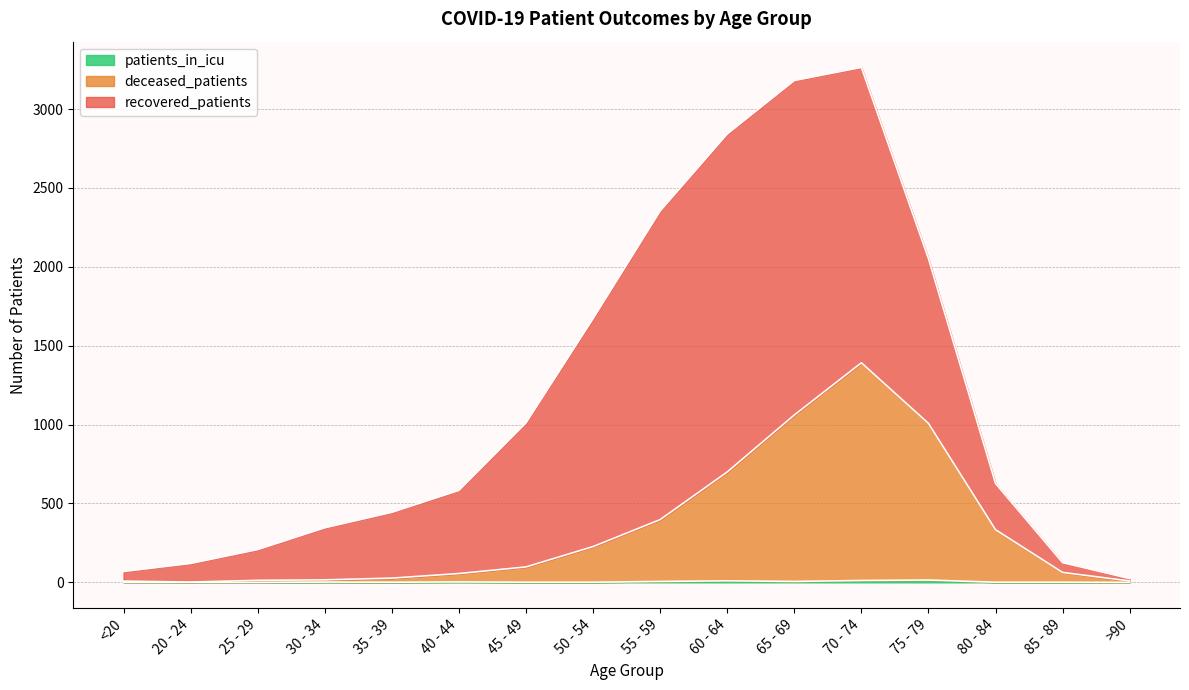

Between 70 - 74 and 45 - 49, which is larger?

70 - 74